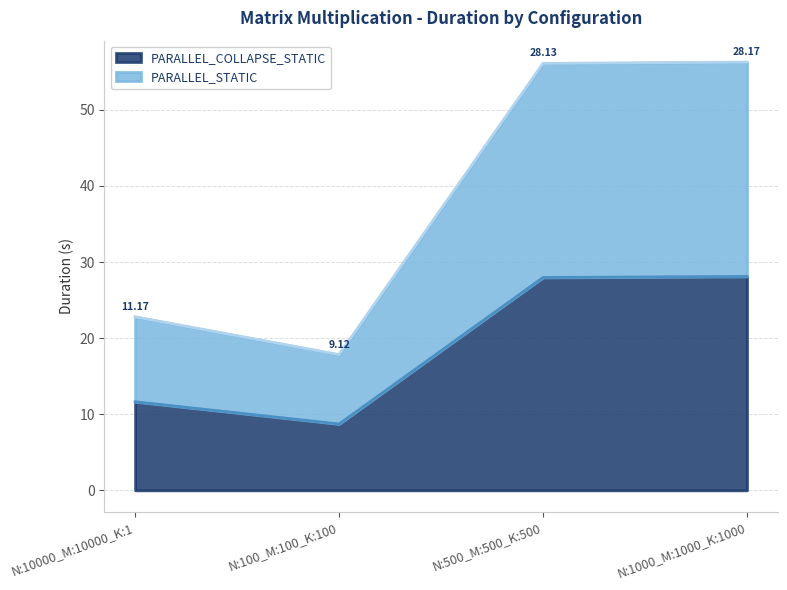

Rank the categories by PARALLEL_STATIC value from highest to lowest.

N:1000_M:1000_K:1000, N:500_M:500_K:500, N:10000_M:10000_K:1, N:100_M:100_K:100